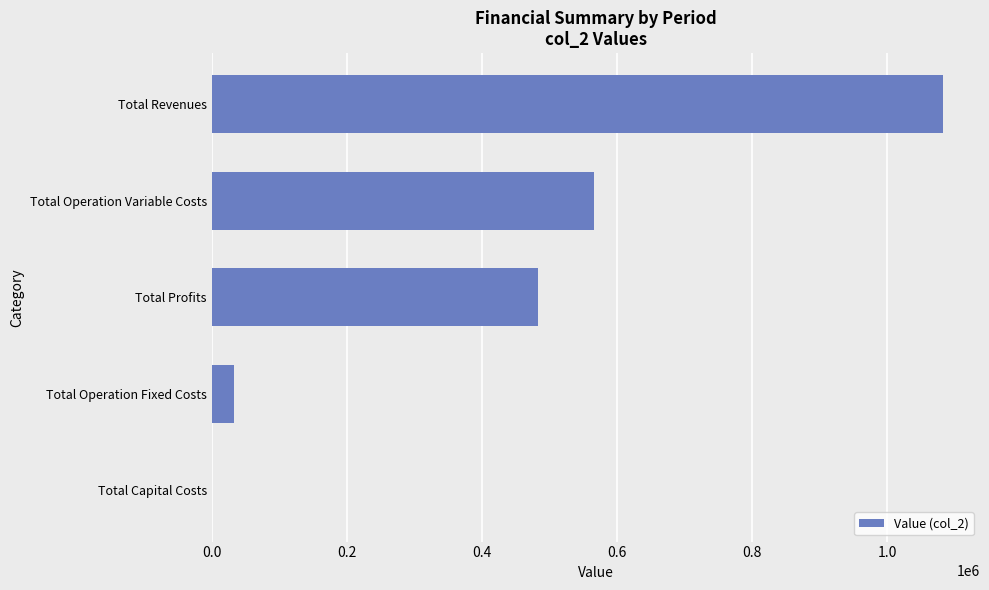

The chart shows a value of 1083619.3 at Total Revenues. True or false?

True